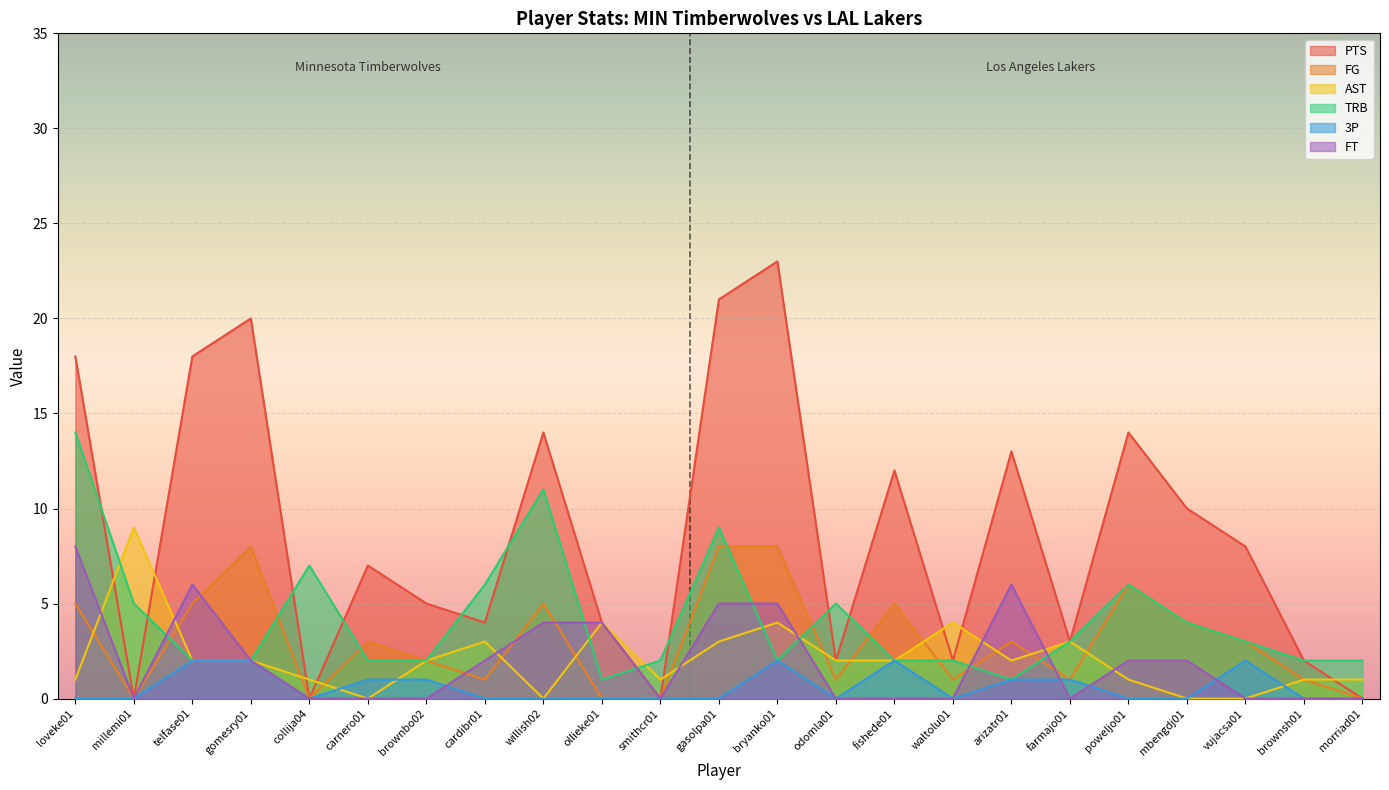

The value of AST at mbengdj01 is 3. True or false?

False